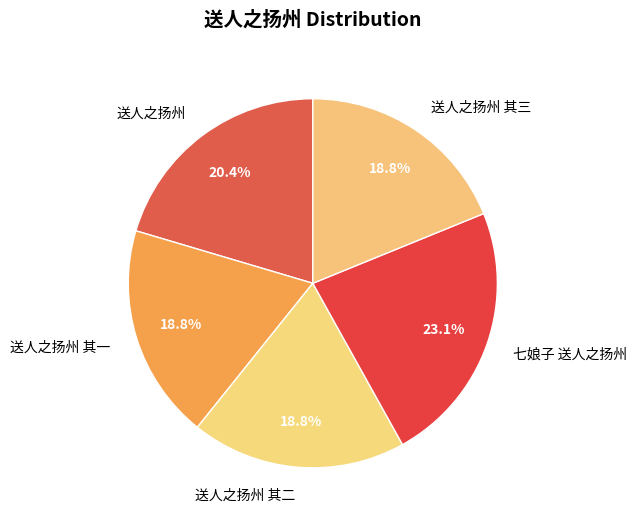

Is it true that 七娘子 送人之扬州 is 23% of the pie?

True